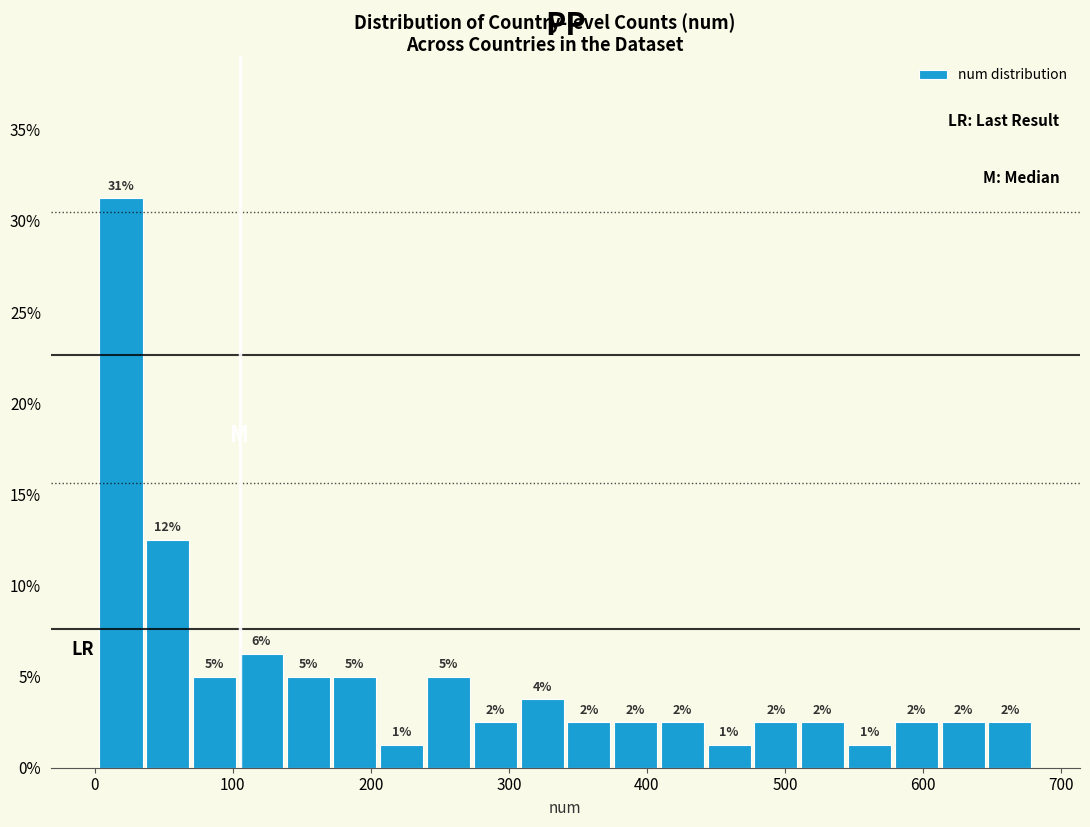

Around what value on the x-axis is the tallest bar? Give the approximate position of its centre, as read against the axis.

20